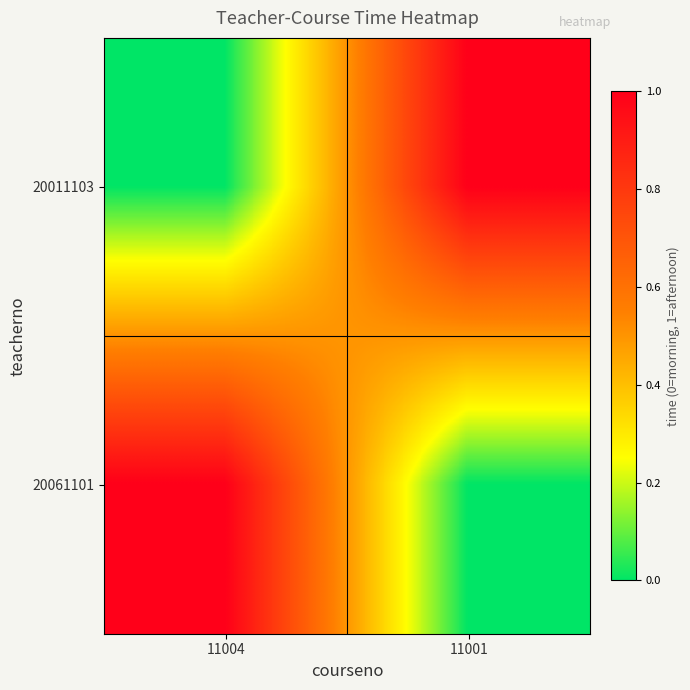

Count the number of categories in the chart.

2